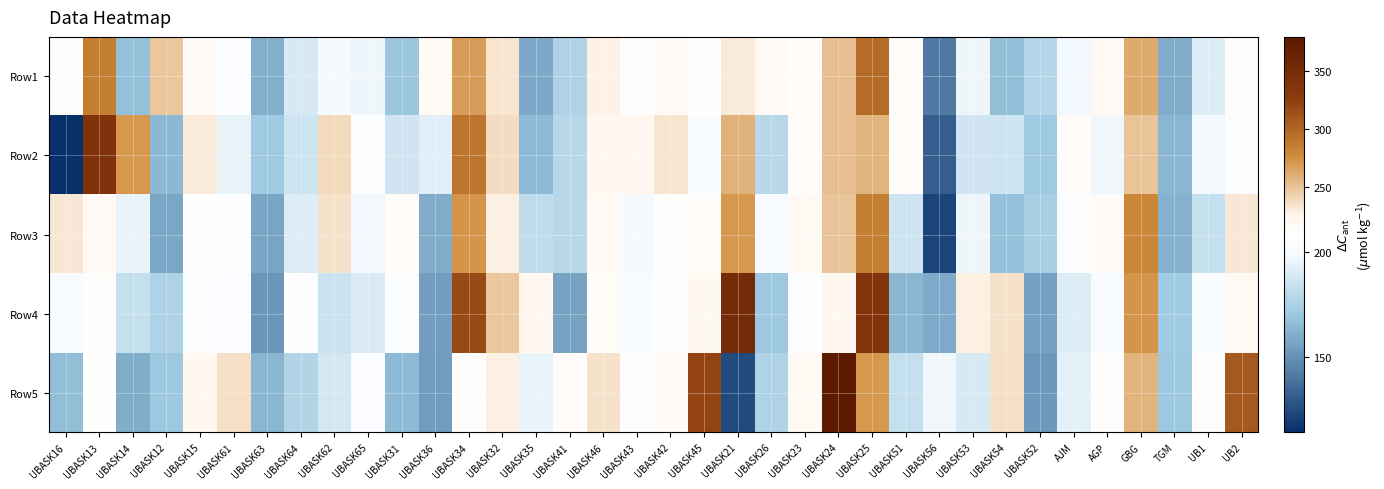

What is the minimum value shown in the chart?

114.0